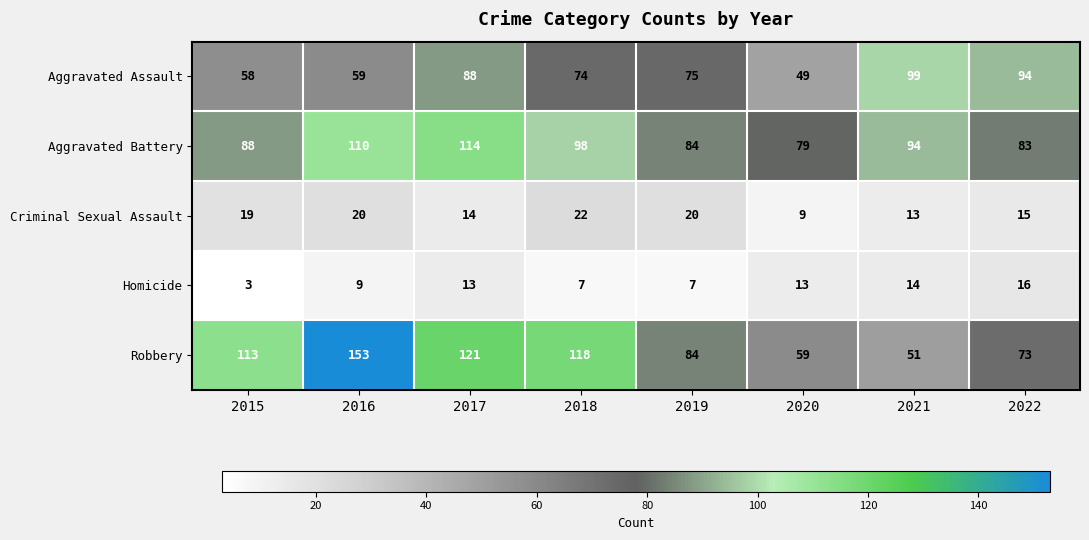

What is the maximum value shown in the chart?

153